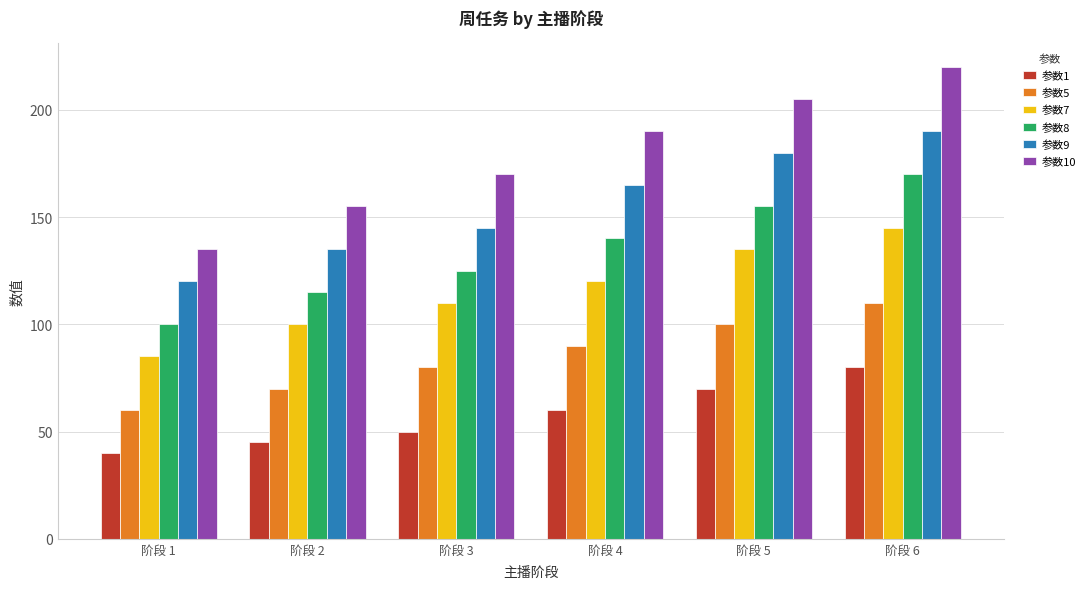

Which series has the widest spread of values?

参数10